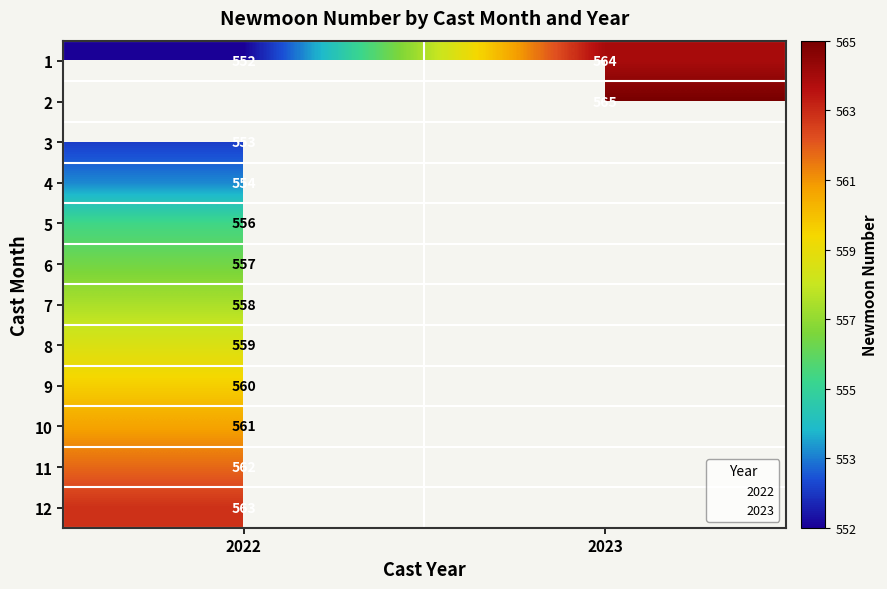

Is the value of 11 at 2023 greater than the value of 7 at 2022?

No